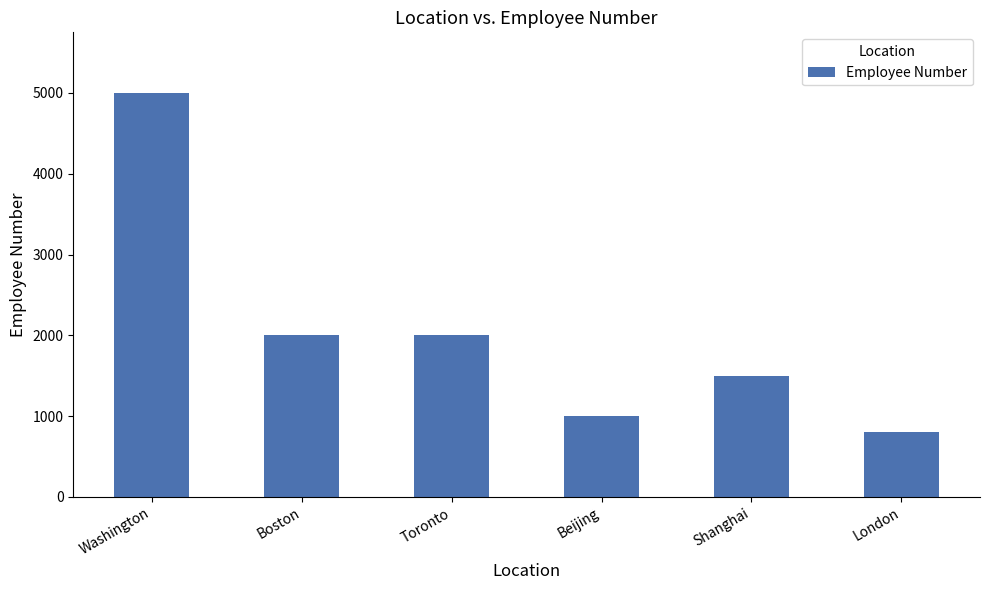

Reading left to right, list all the values displayed in this chart.

5000	2000	2000	1000	1500	800